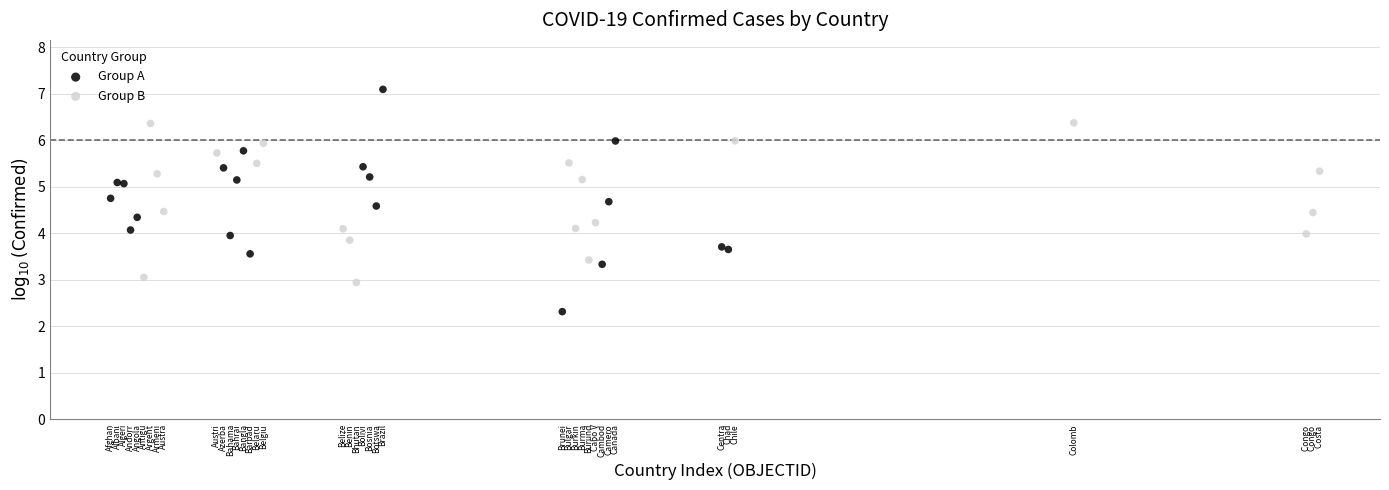

Which series has the largest Y range (max minus min)?

Group A